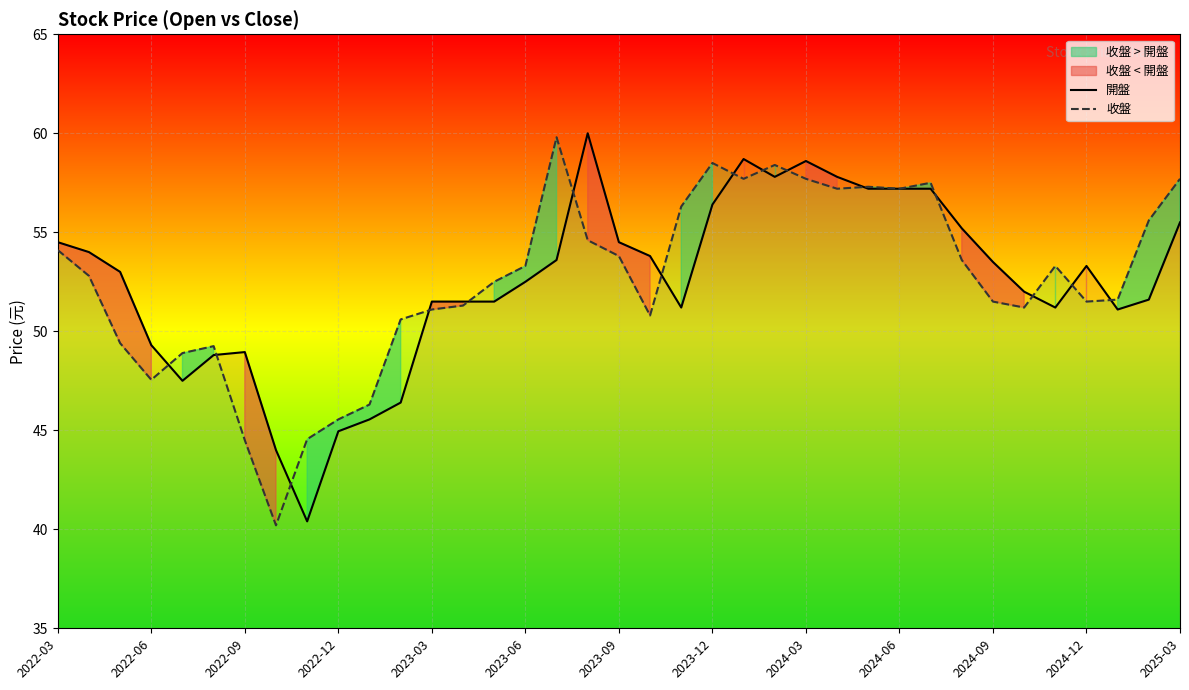

Which series has the widest spread of values?

開盤